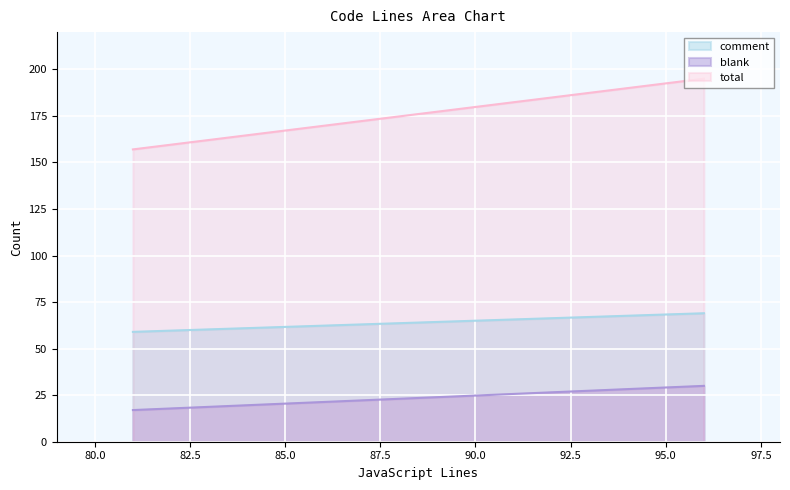

Is it true that total equals 268 at 81?

False